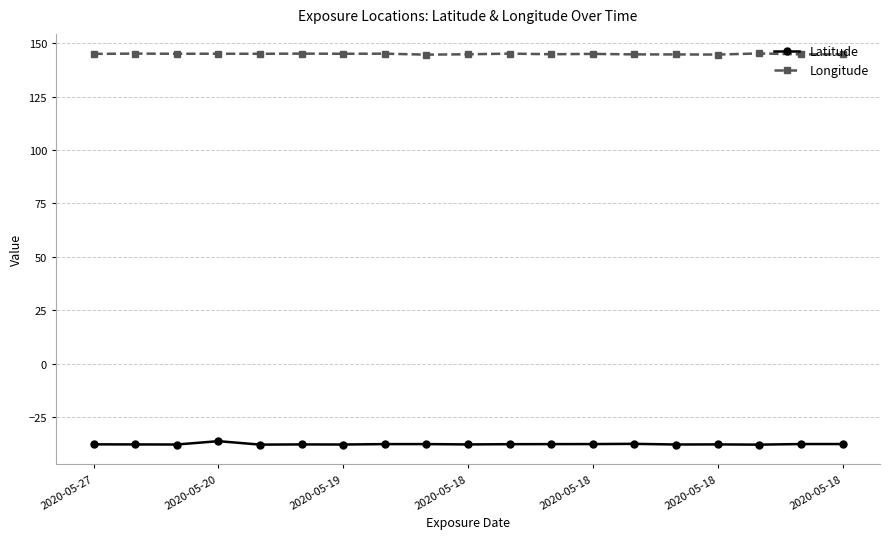

What is the lowest value of the Latitude series?

-37.9